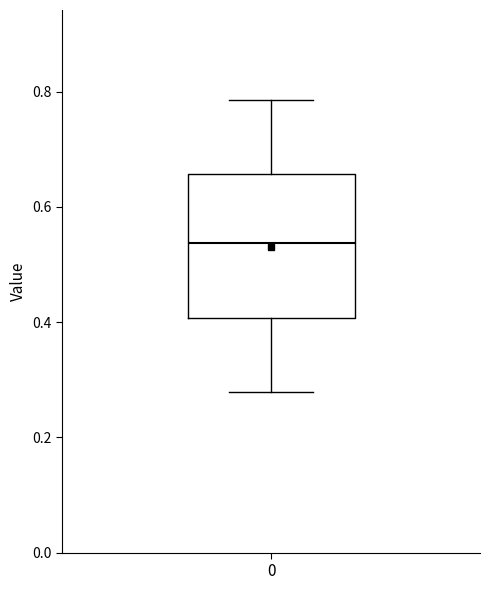

Where is the upper edge of the box at x = 0 on the y-axis? The values are not printed on the chart, so give them approximately, as read against the axis.

0.66